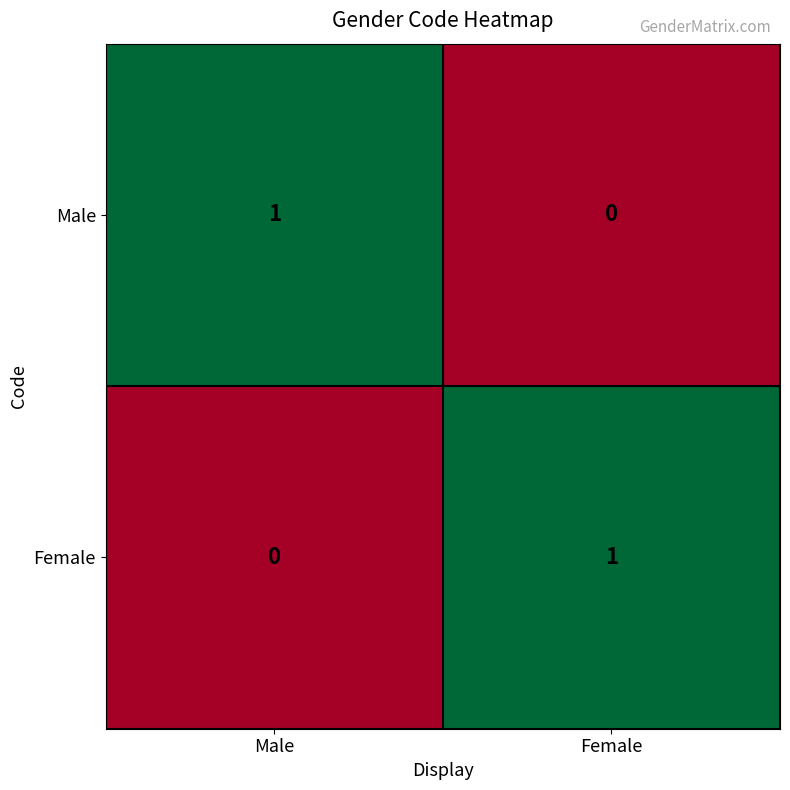

At Female, list the series in order from smallest to largest.

Male, Female